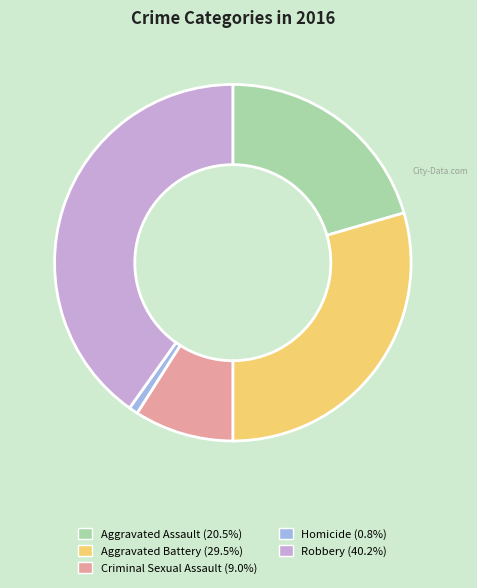

Between Aggravated Assault and Robbery, which is larger?

Robbery